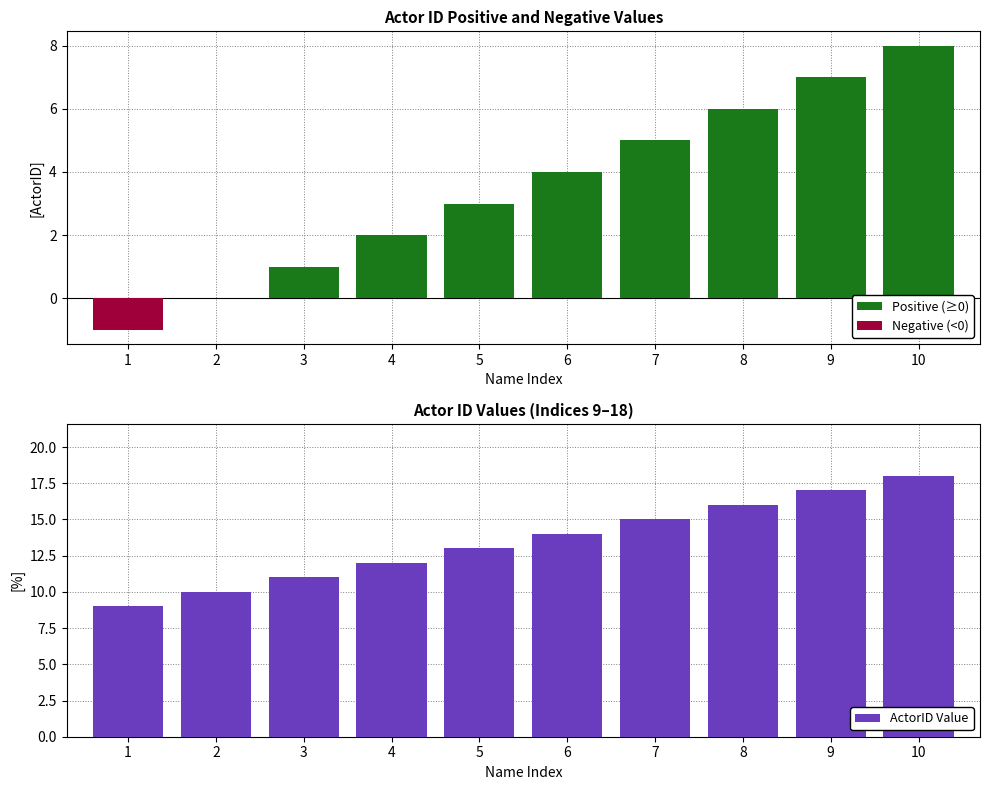

Which category has the highest value across all series?

10